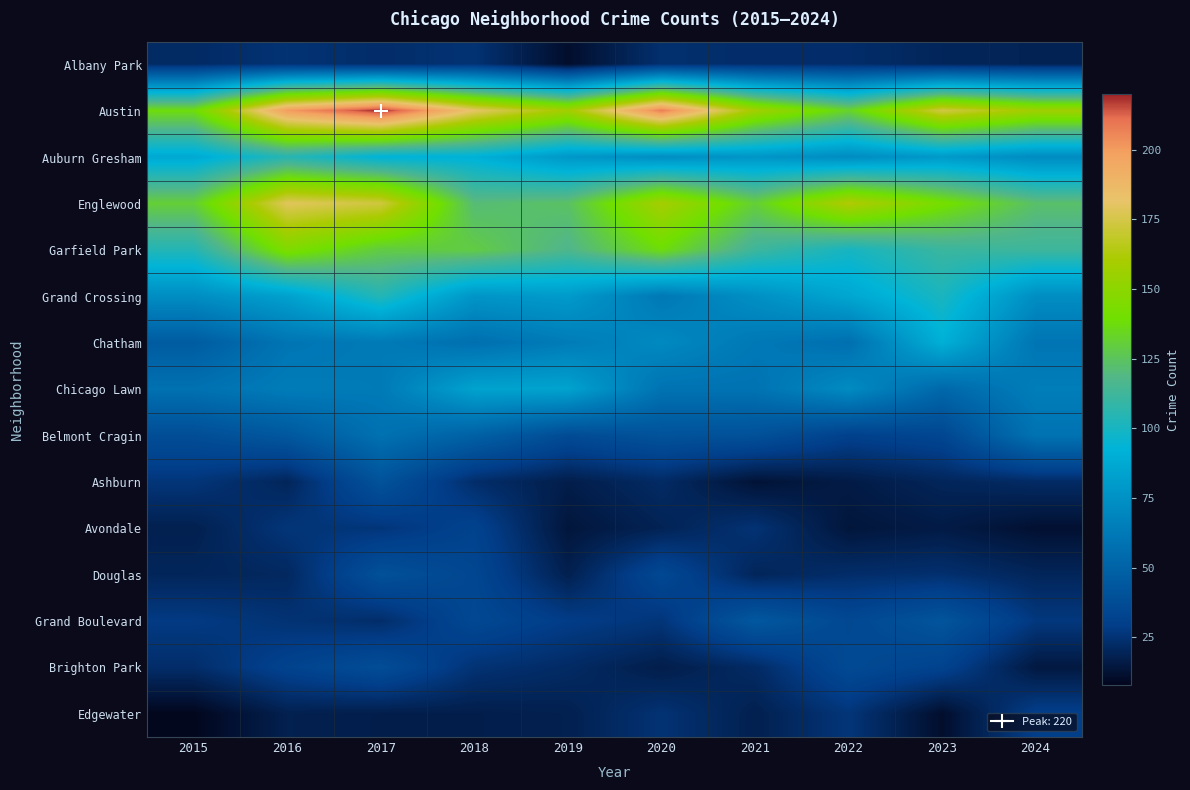

Between 2021 and 2023, which is larger?

2021